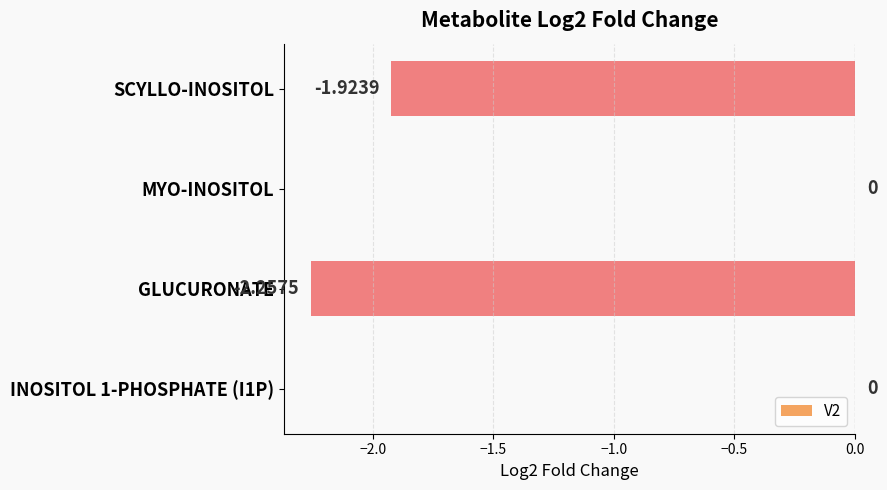

Between INOSITOL 1-PHOSPHATE (I1P) and SCYLLO-INOSITOL, which is larger?

INOSITOL 1-PHOSPHATE (I1P)